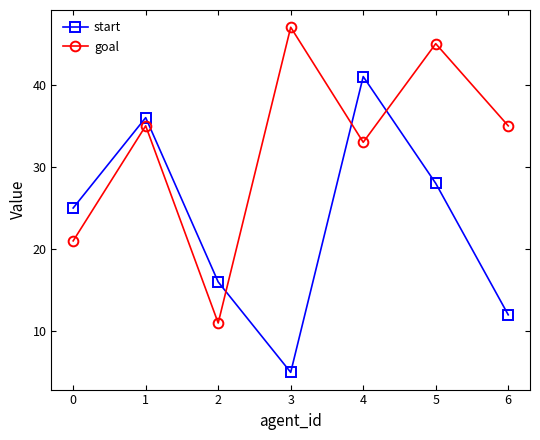

How many start values are between 12 and 36?

5